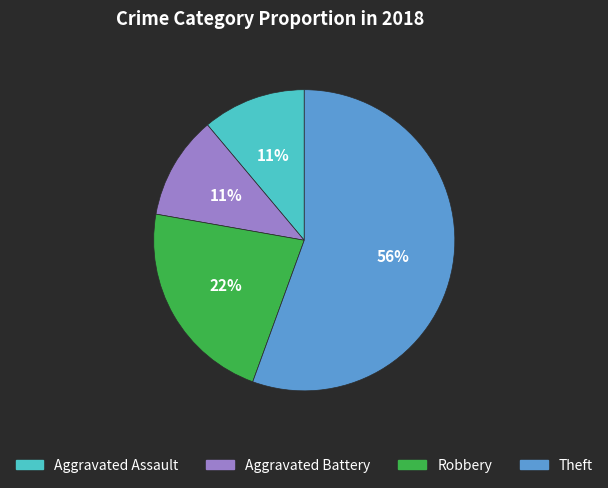

Approximately how many times larger is the value at Aggravated Assault compared to Aggravated Battery?

1.0